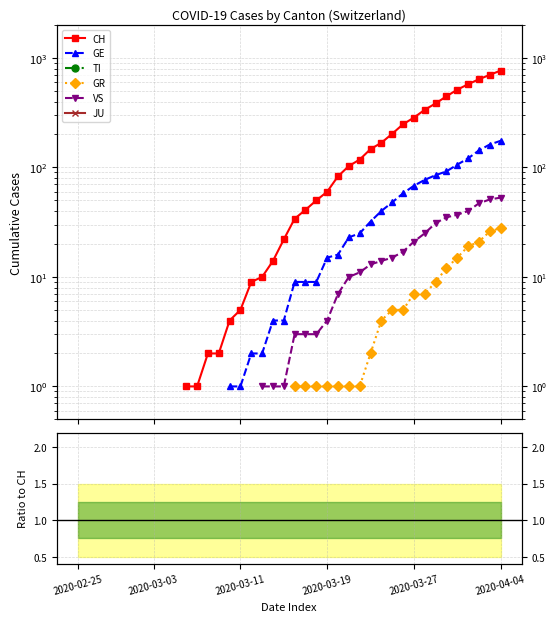

True or false: JU and TI cross at least once.

False